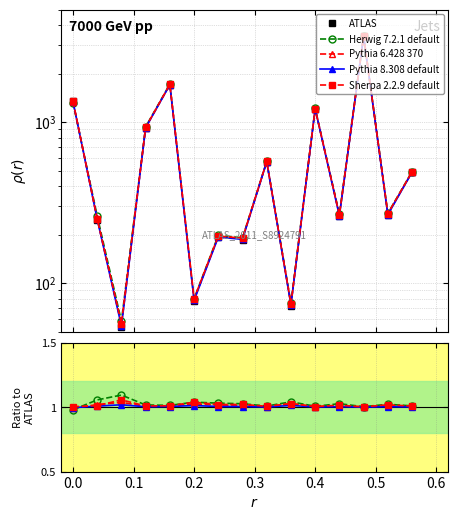

What is the average value of the Pythia 8.308 default series?

1.0